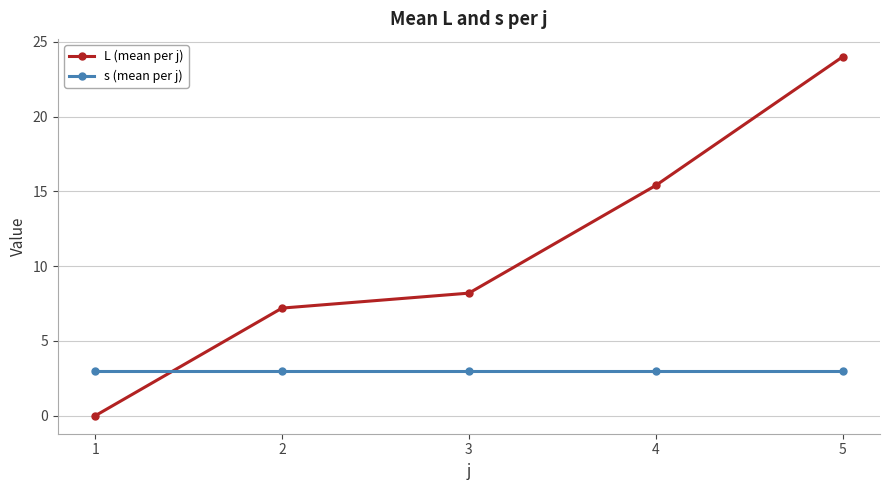

How many times do s (mean per j) and L (mean per j) cross each other?

1